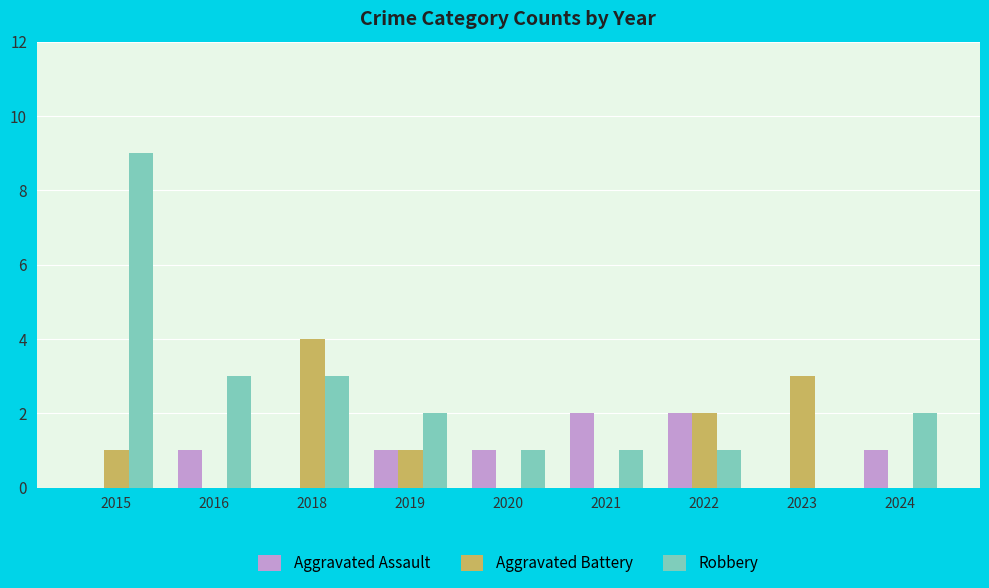

The Aggravated Assault series shows 0 at 2023. True or false?

True